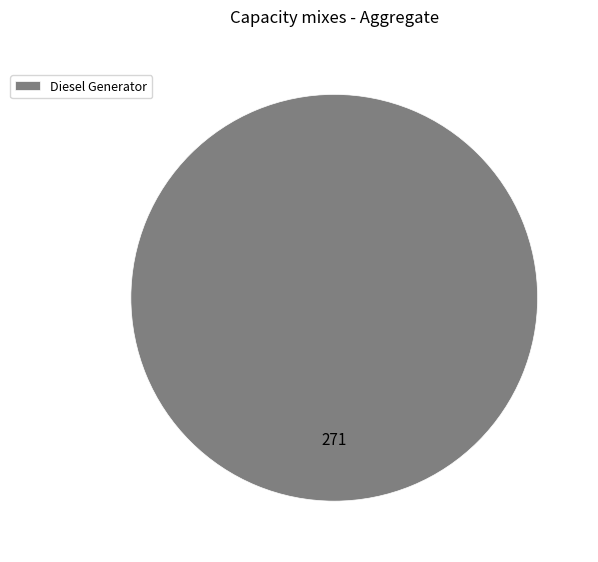

Rank the categories by value from lowest to highest.

Diesel Generator